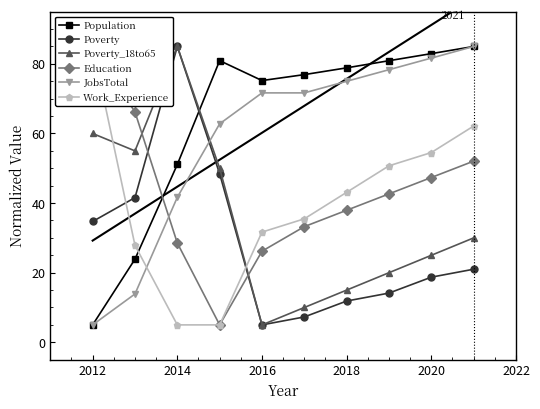

At which label is Population closest to 45?

2014